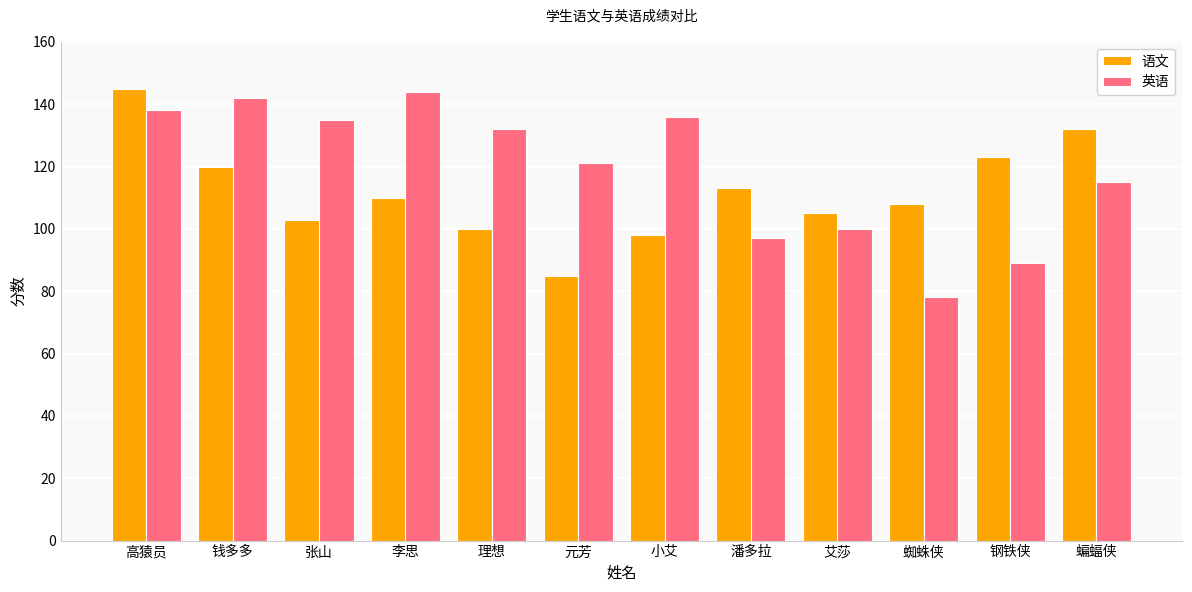

Count the number of categories in the chart.

12